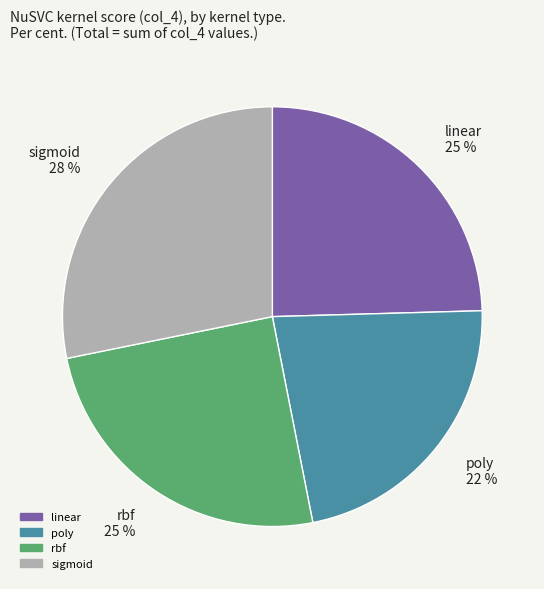

Do linear 25 % and poly 22 % together represent more than half of the pie?

No